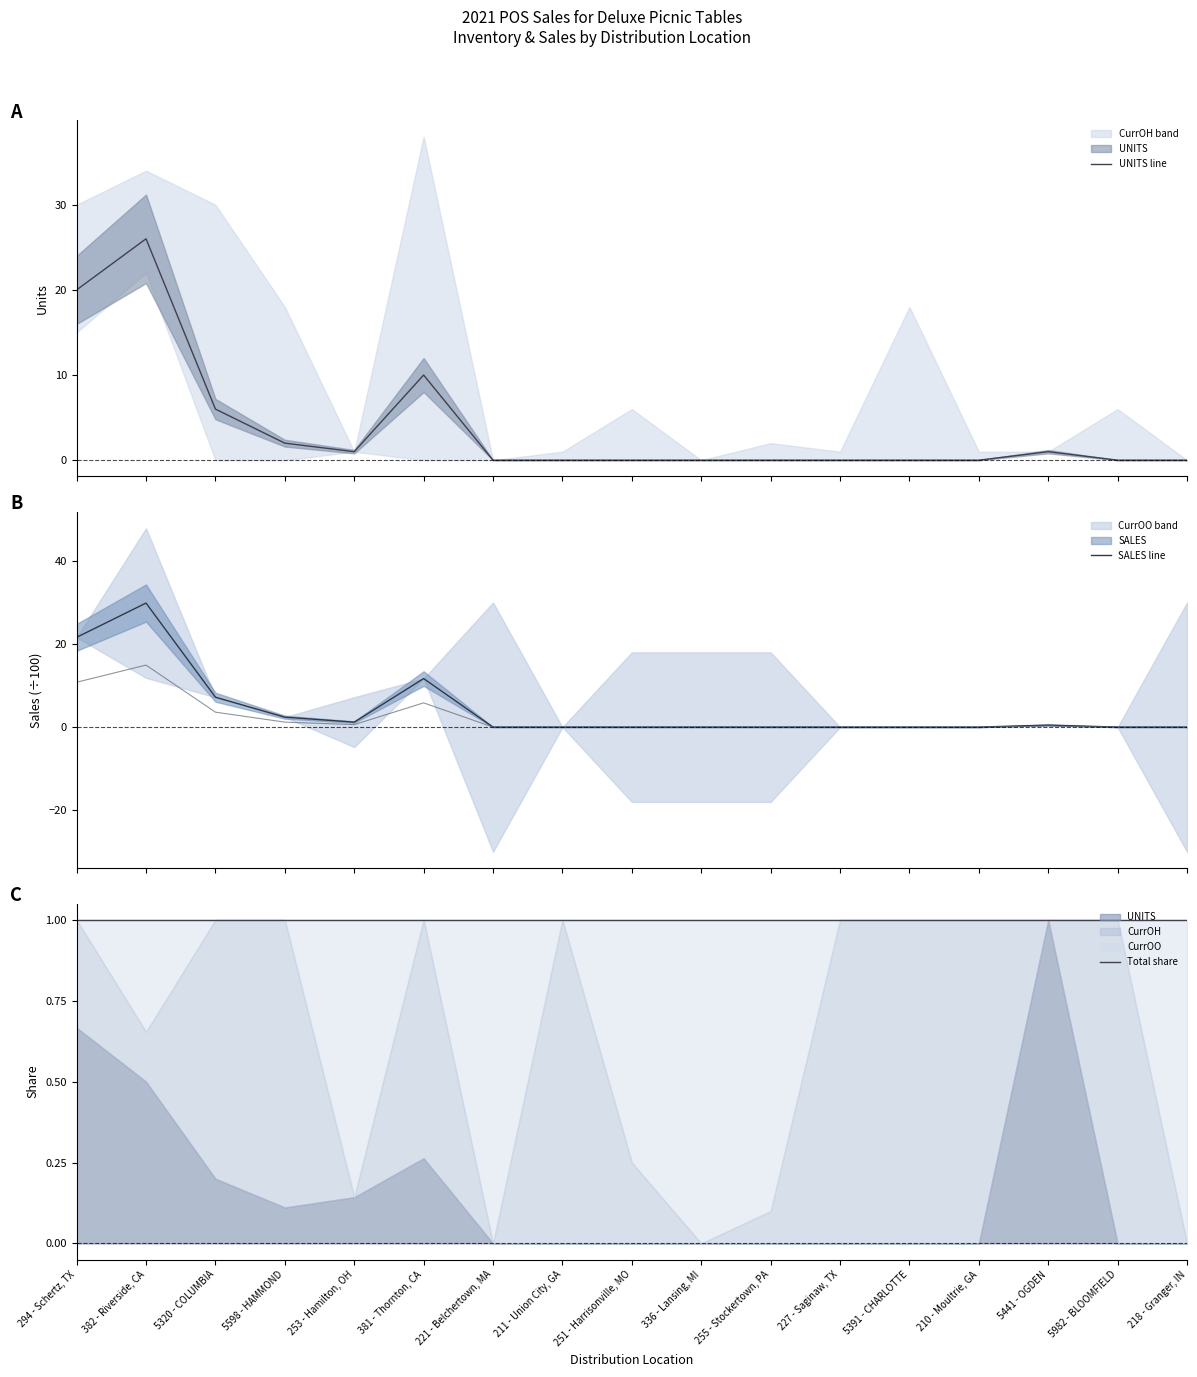

The value of UNITS line at 253 - Hamilton, OH is 1.0. True or false?

True